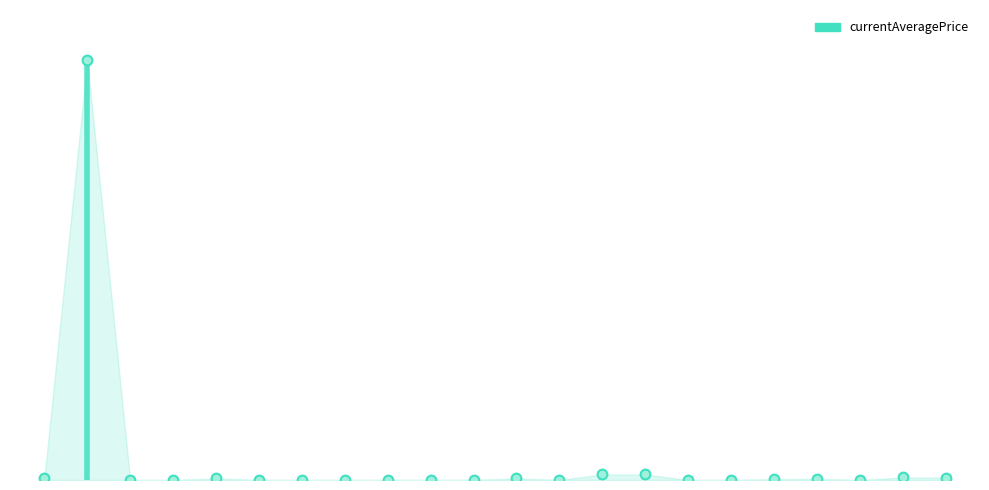

The chart shows a value of 176328.6 at Bronze Knuckles. True or false?

False